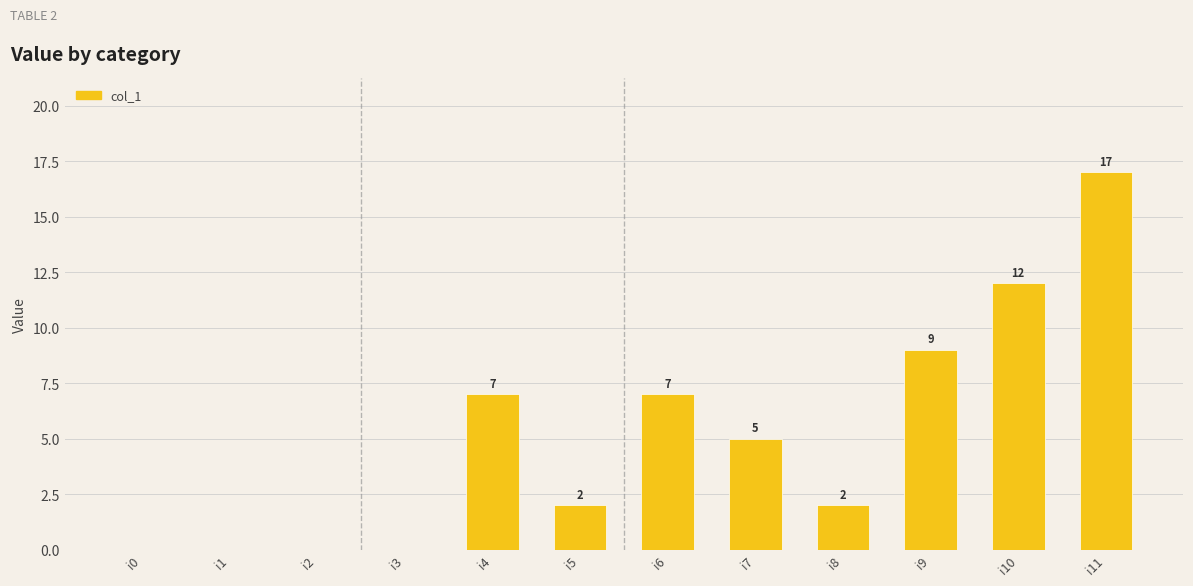

What is the ratio of the value at i7 to the value at i8?

2.5